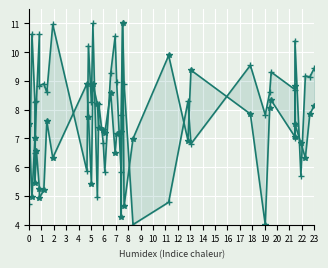

Count the number of data series in this chart.

2